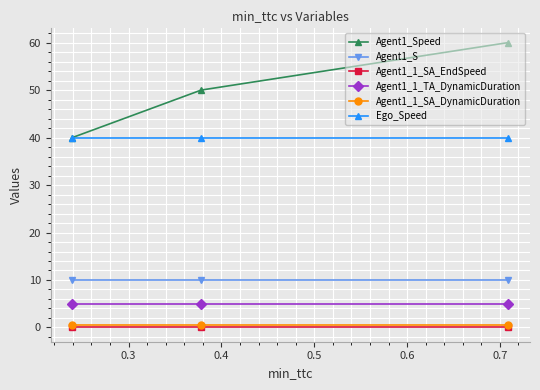

What is the lowest value of the Agent1_S series?

10.0